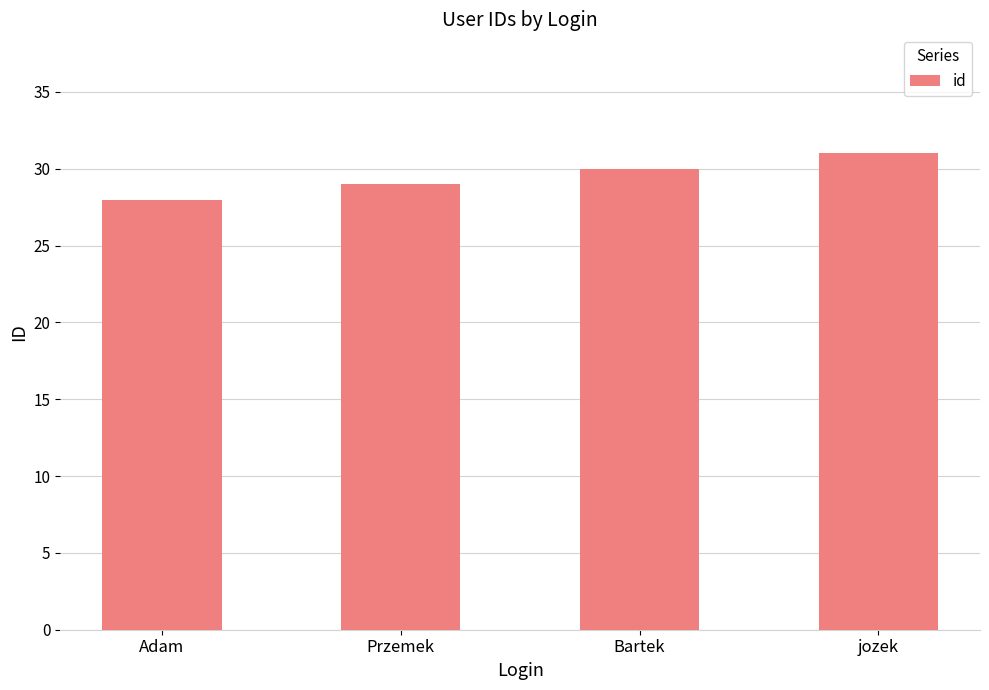

Which has a higher value, Bartek or Adam?

Bartek